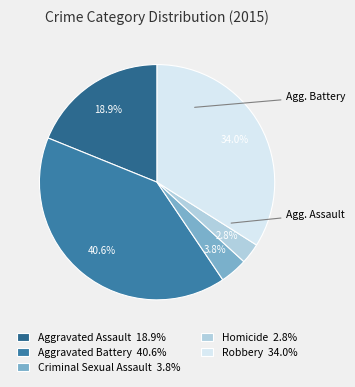

To the nearest percent, what is the average slice percentage?

20%